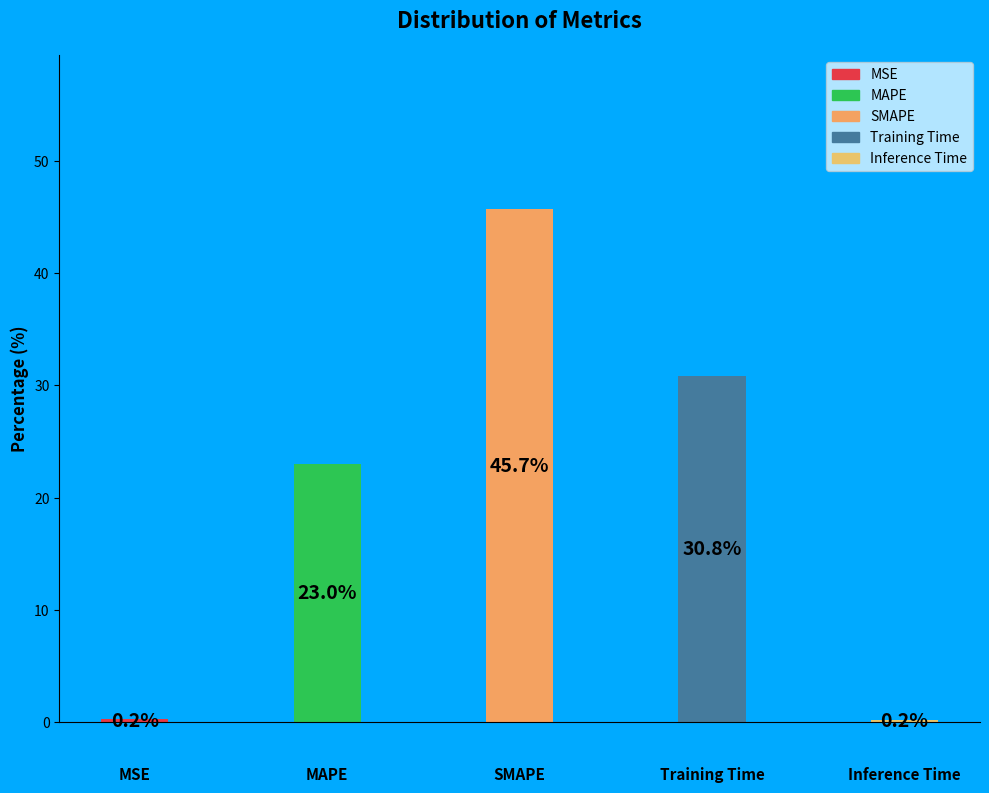

What is the greatest value displayed?

45.7